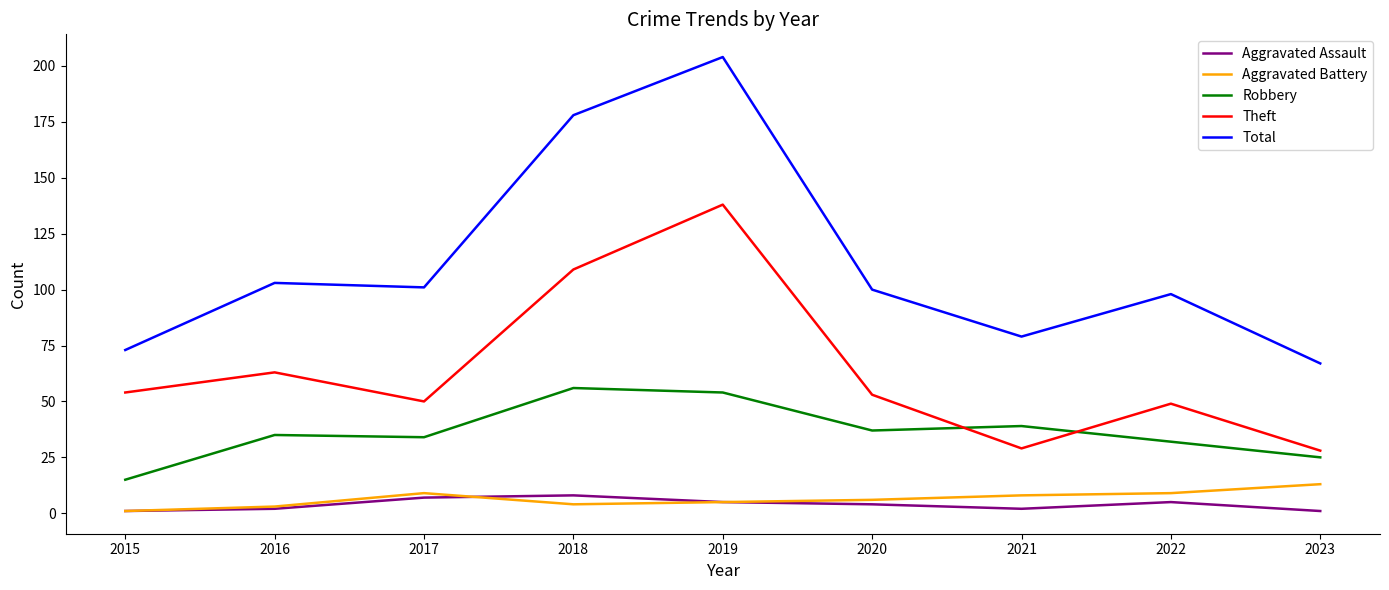

True or false: Aggravated Assault and Total cross at least once.

False